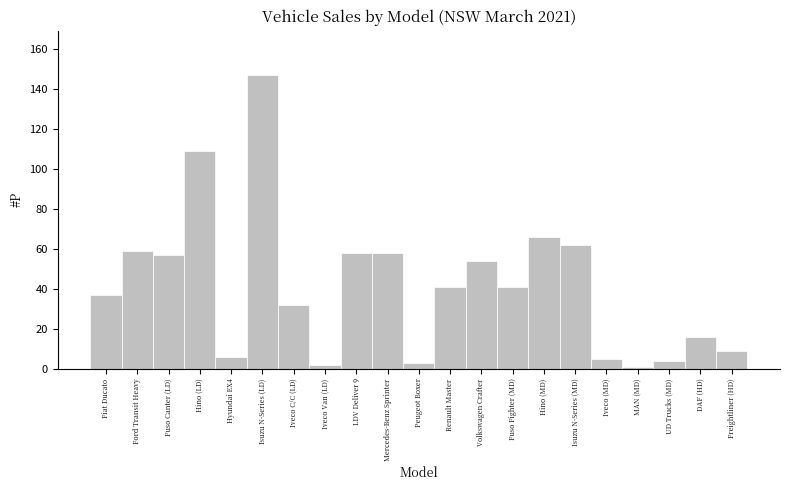

Reading right to left, transcribe all the data shown in this chart.

Freightliner (HD)=9	DAF (HD)=16	UD Trucks (MD)=4	MAN (MD)=1	Iveco (MD)=5	Isuzu N-Series (MD)=62	Hino (MD)=66	Fuso Fighter (MD)=41	Volkswagen Crafter=54	Renault Master=41	Peugeot Boxer=3	Mercedes-Benz Sprinter=58	LDV Deliver 9=58	Iveco Van (LD)=2	Iveco C/C (LD)=32	Isuzu N-Series (LD)=147	Hyundai EX4=6	Hino (LD)=109	Fuso Canter (LD)=57	Ford Transit Heavy=59	Fiat Ducato=37